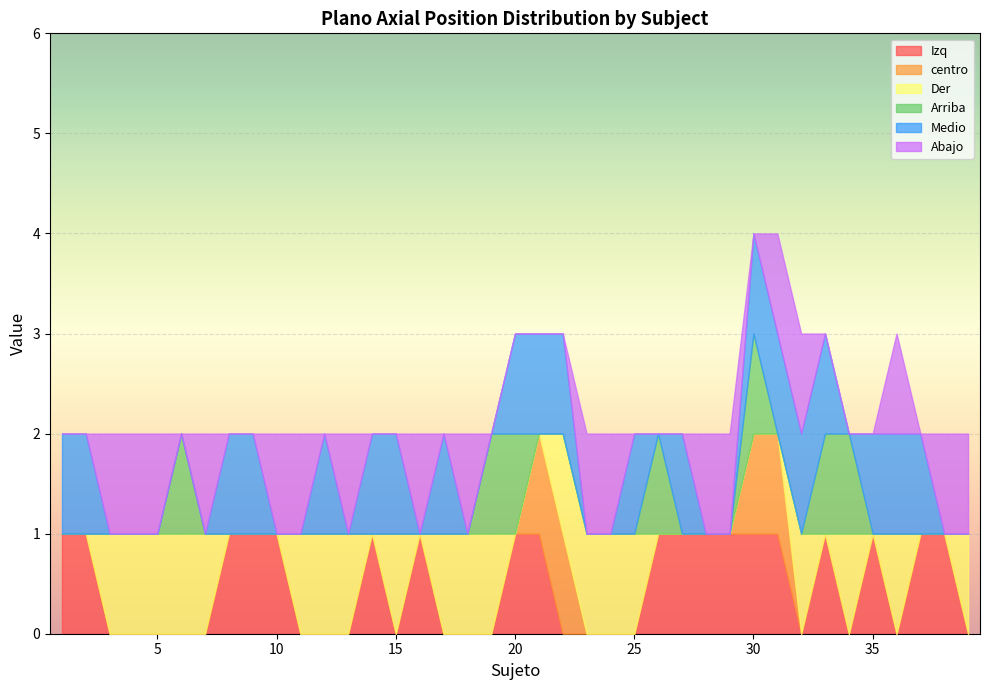

The Izq series shows 0 at 19. True or false?

False